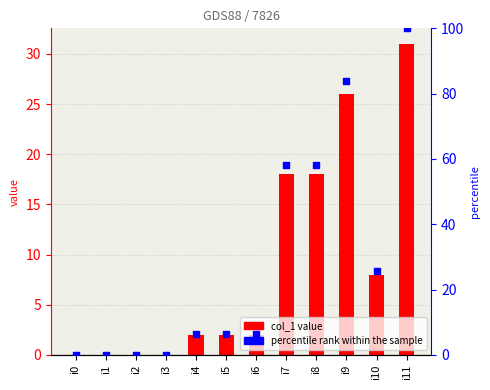

At how many categories does at least one series exceed 71?

2